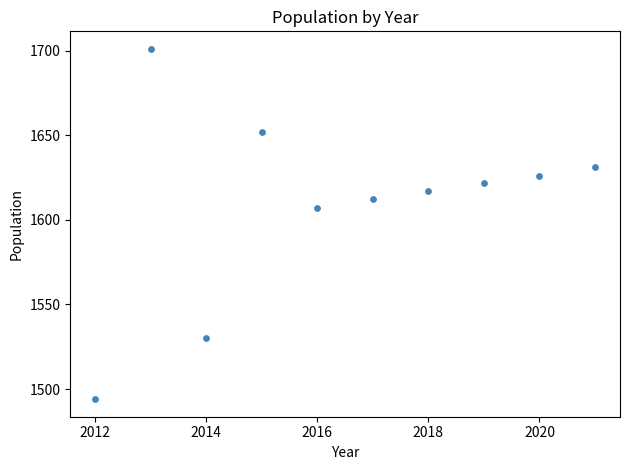

What Y value in the scatter plot is closest to 1597?

1607